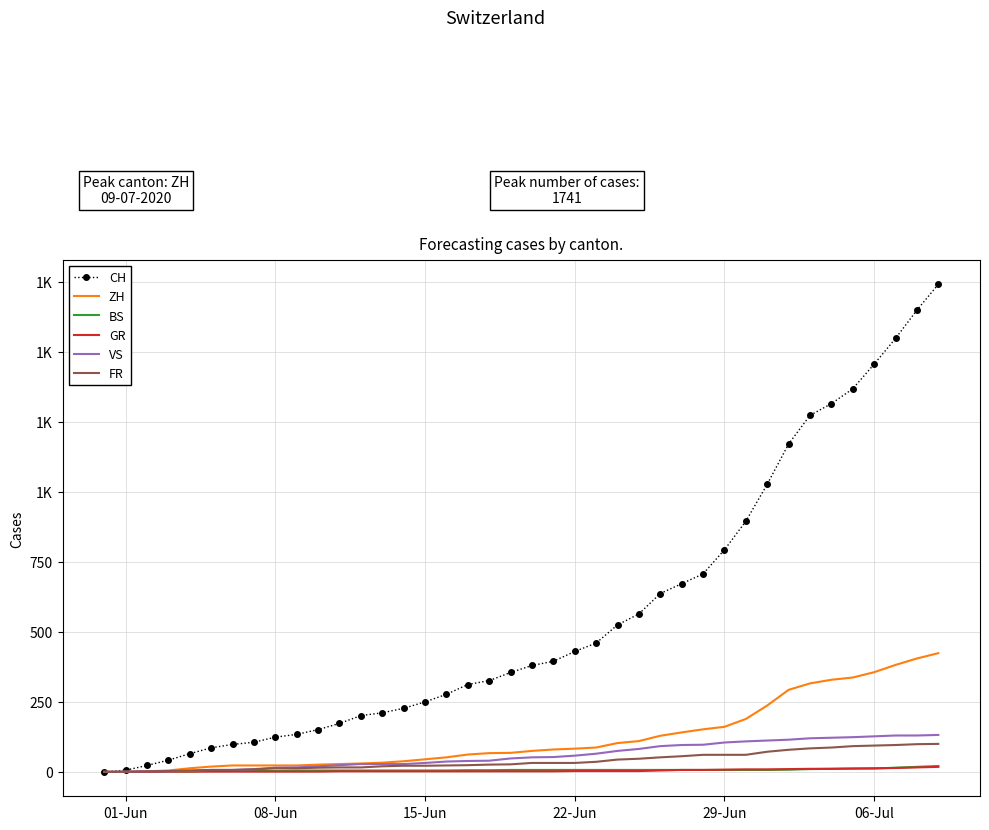

What are all the series names shown in the legend?

CH, ZH, BS, GR, VS, FR